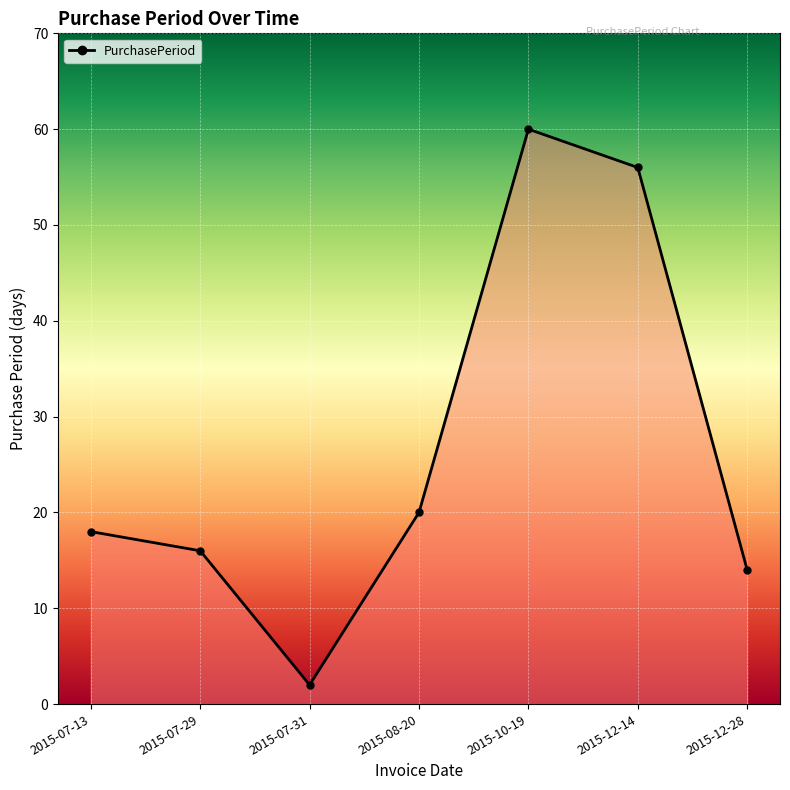

Which has a higher value, 2015-10-19 or 2015-08-20?

2015-10-19